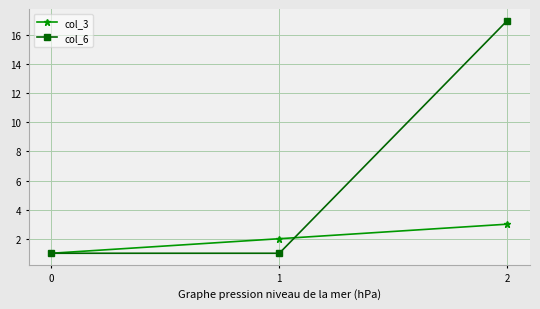

What is the spread (max minus min) of values at 2?

14